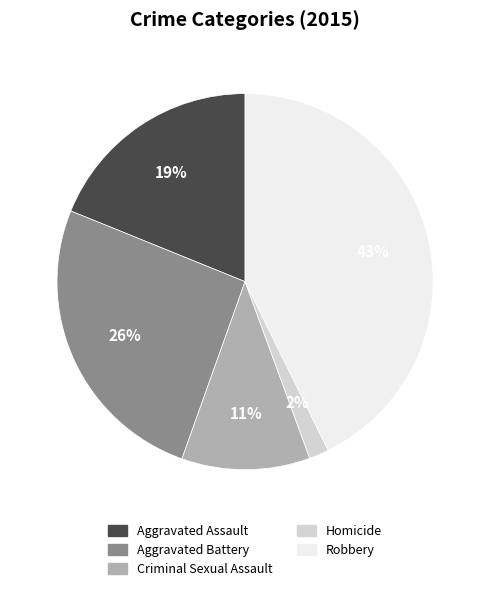

Do Aggravated Battery and Criminal Sexual Assault together represent more than half of the pie?

No